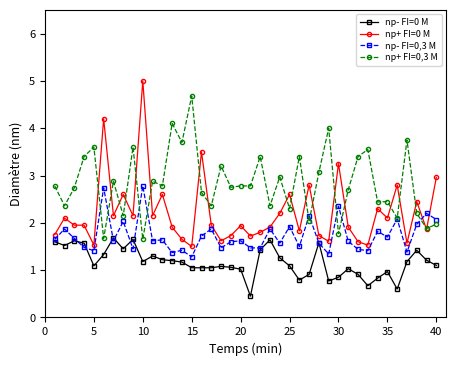

True or false: np- FI=0 M and np+ FI=0,3 M cross at least once.

False